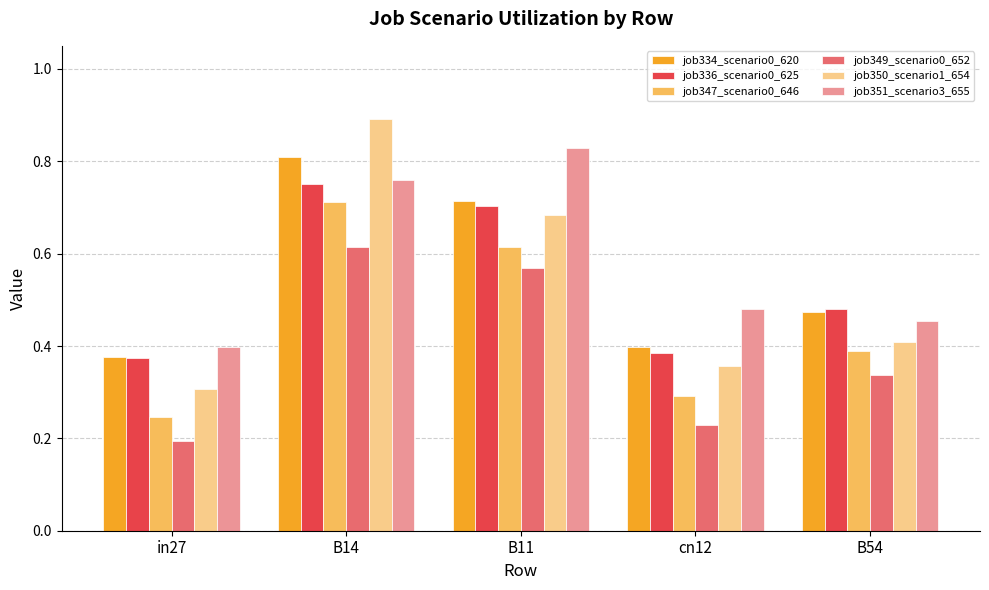

Are the bars horizontal?

No